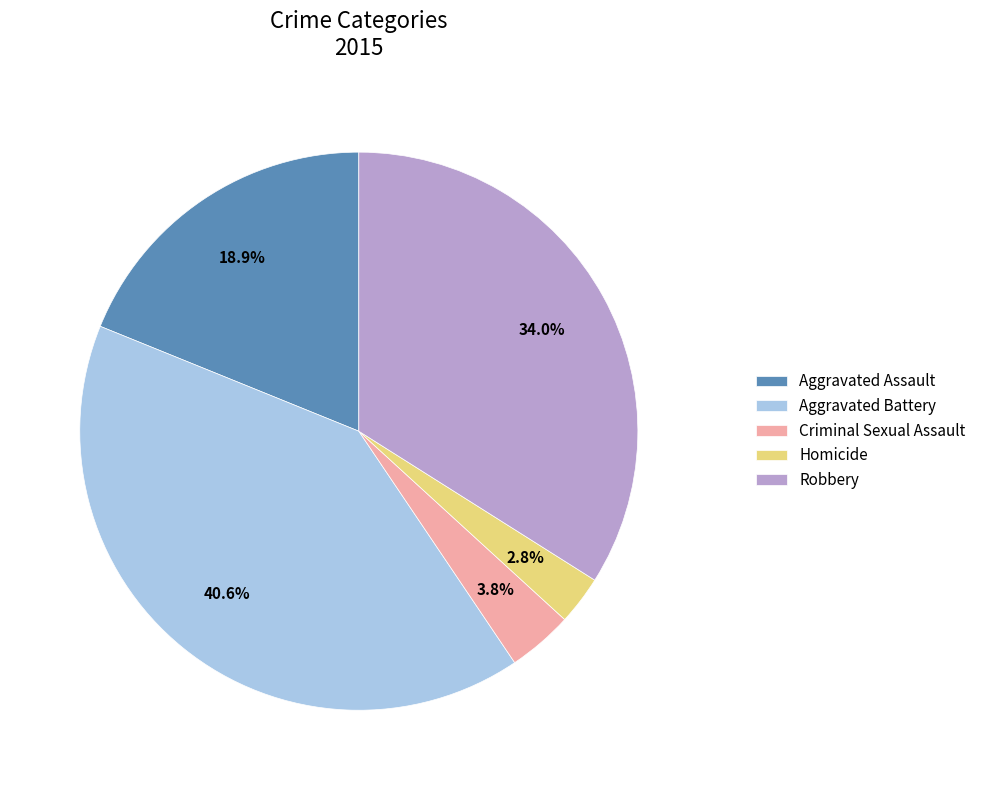

Does Aggravated Assault account for over 50% of the chart?

No